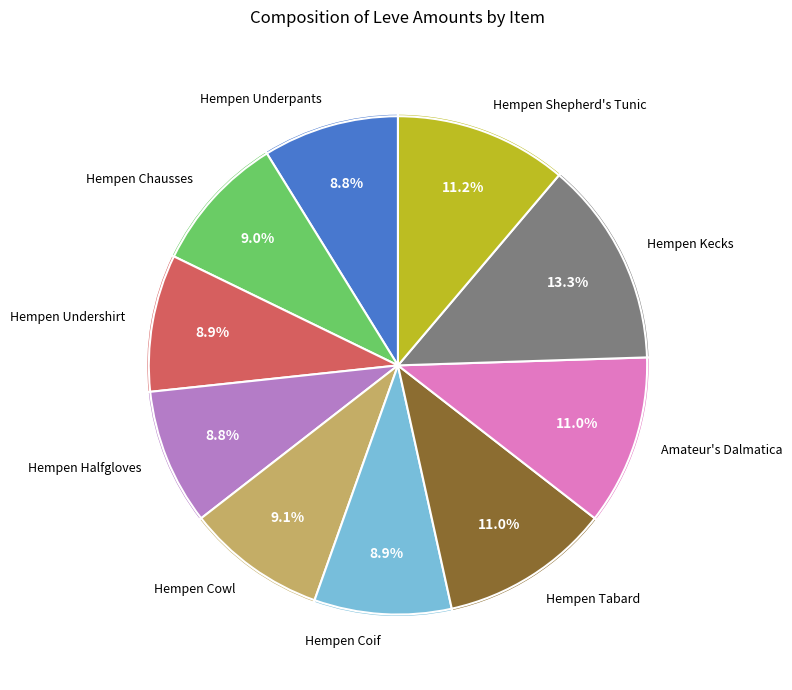

True or false: Amateur's Dalmatica accounts for 22% of the total.

False